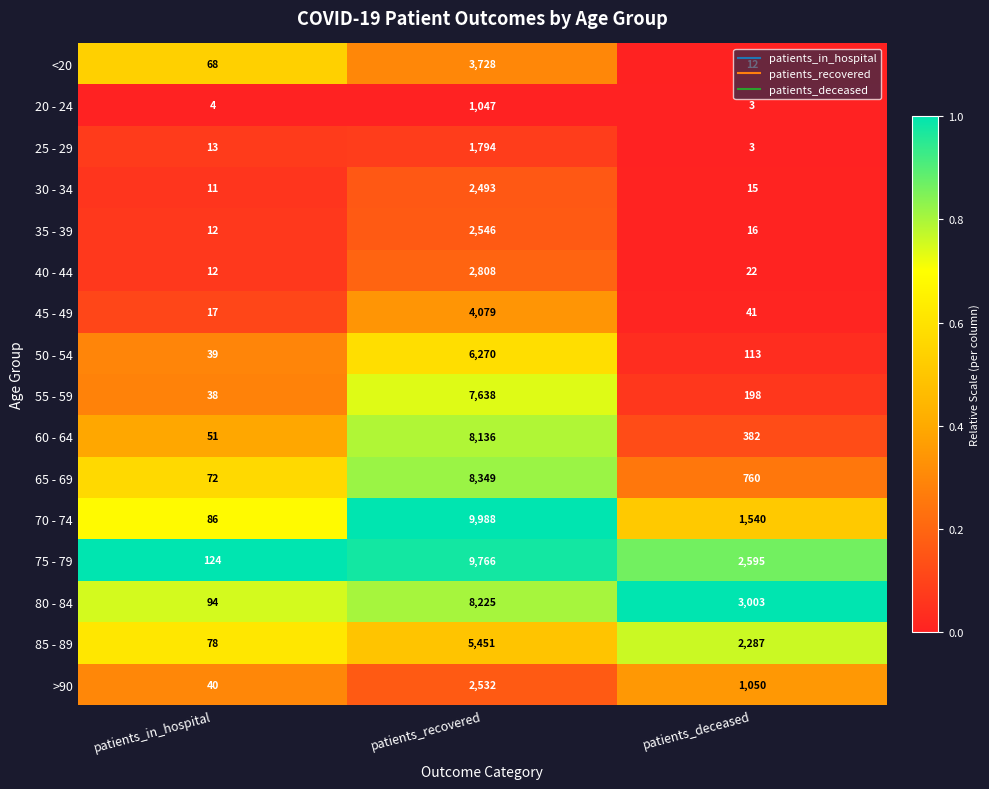

At which category is the sum across all series the highest?

patients_recovered